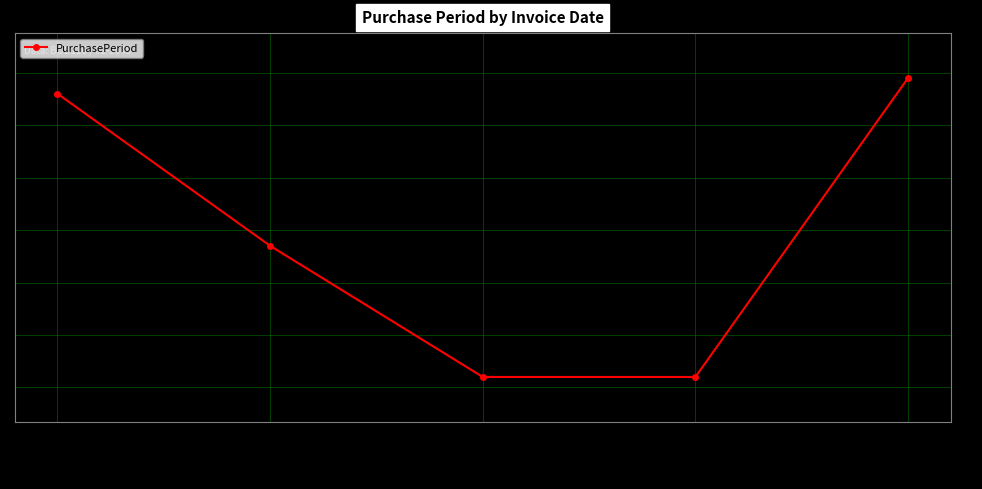

What is the change in value from 2017-03-20 to 2017-03-22?

-25